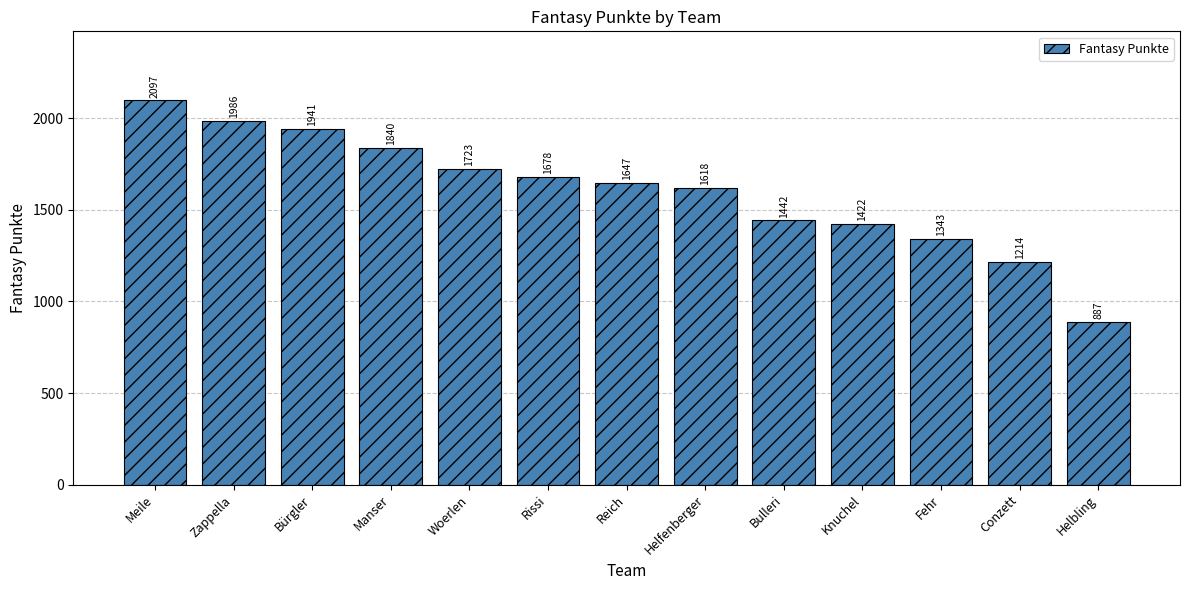

The chart shows a value of 887 at Helbling. True or false?

True